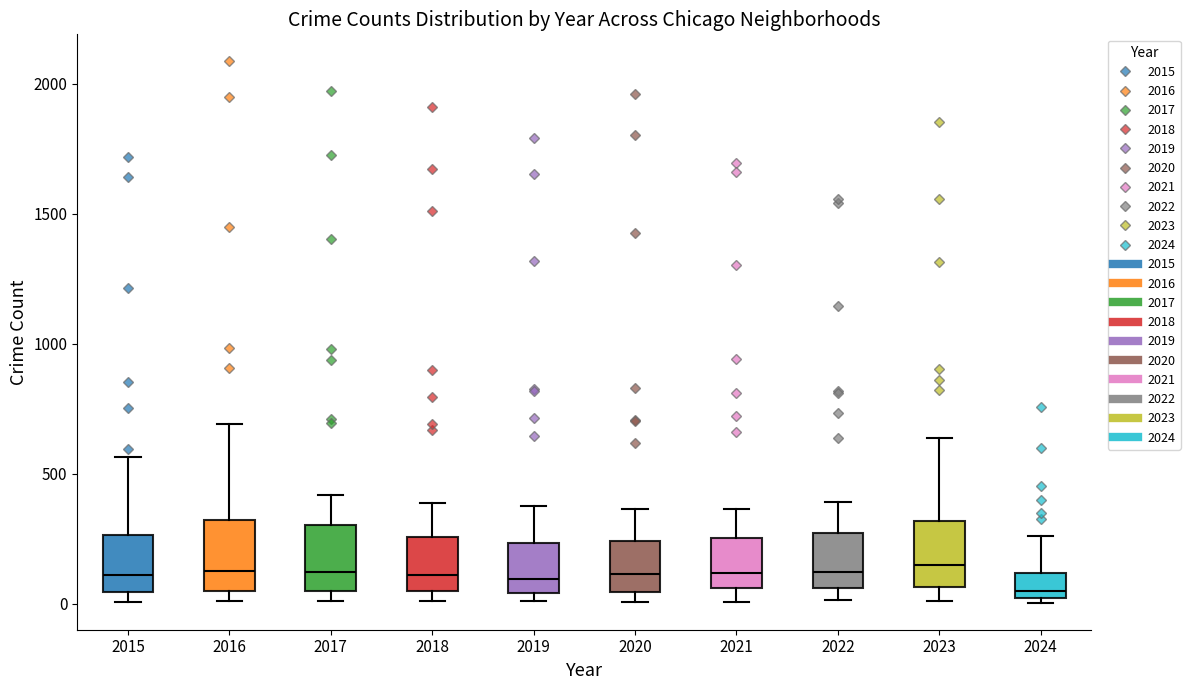

Reading left to right, transcribe this box plot: for each box, give where its median line is, the range the box spans, and where its two whiskers end, as read against the y-axis. The values are not printed on the chart, so give them approximately, as read against the axis.

2015: median 100, box 50 to 250, whiskers 0 to 550
2016: median 150, box 50 to 300, whiskers 0 to 700
2017: median 100, box 50 to 300, whiskers 0 to 400
2018: median 100, box 50 to 250, whiskers 0 to 400
2019: median 100, box 50 to 250, whiskers 0 to 400
2020: median 100, box 50 to 250, whiskers 0 to 350
2021: median 100, box 50 to 250, whiskers 0 to 350
2022: median 100, box 50 to 250, whiskers 0 to 400
2023: median 150, box 50 to 300, whiskers 0 to 650
2024: median 50, box 0 to 100, whiskers 0 (just below the box's lower edge) to 250